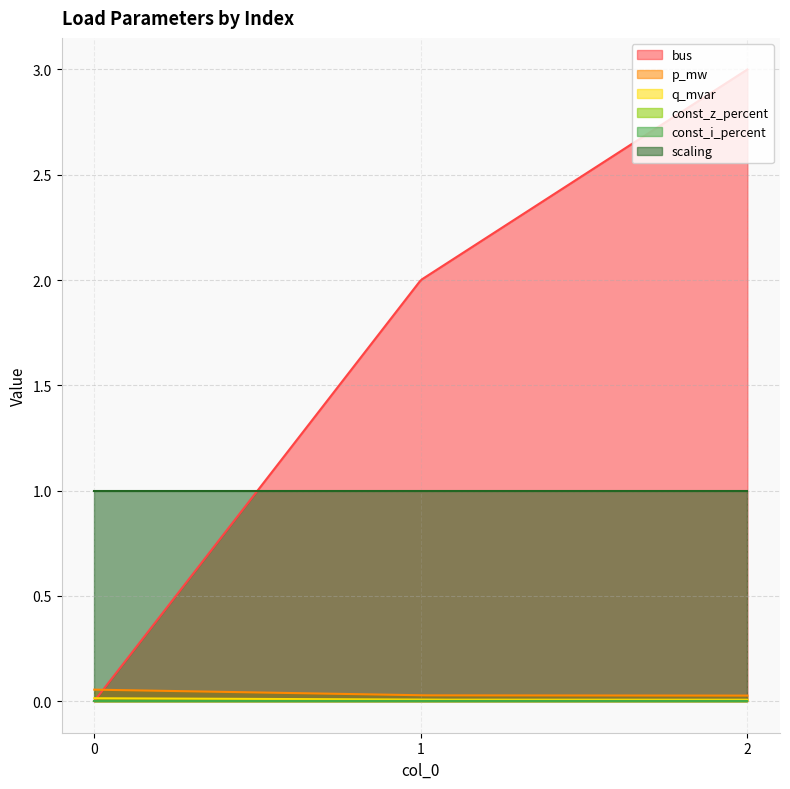

Between 1 and 2, which series saw the biggest shift?

bus